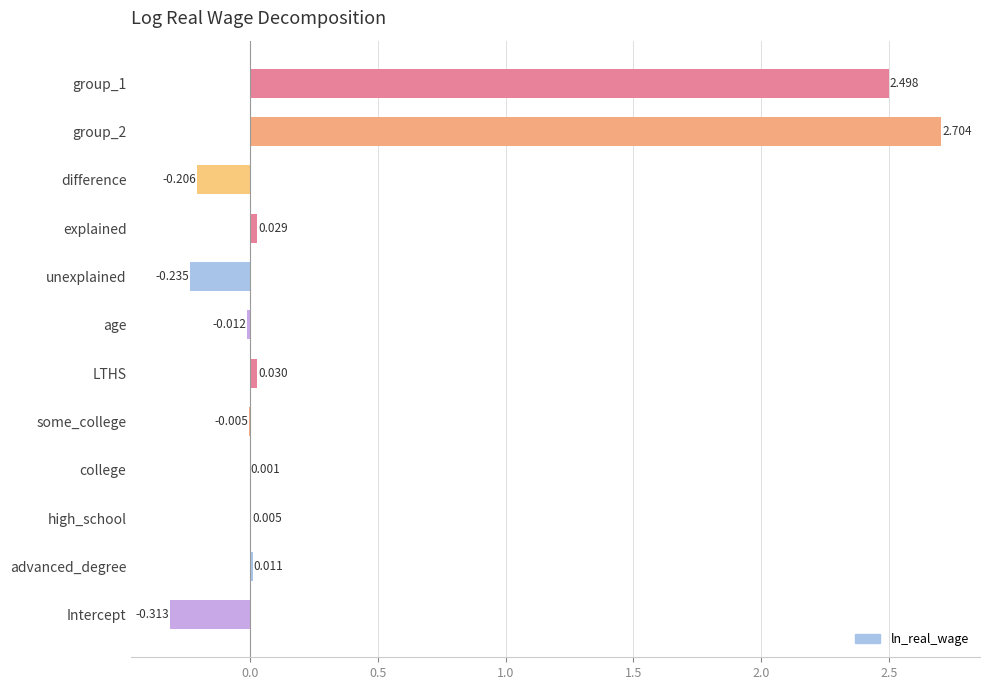

How many categories are shown in the chart?

12